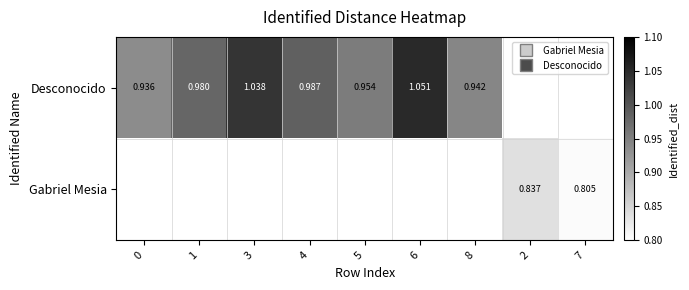

The Desconocido series shows 1.0 at 3. True or false?

True